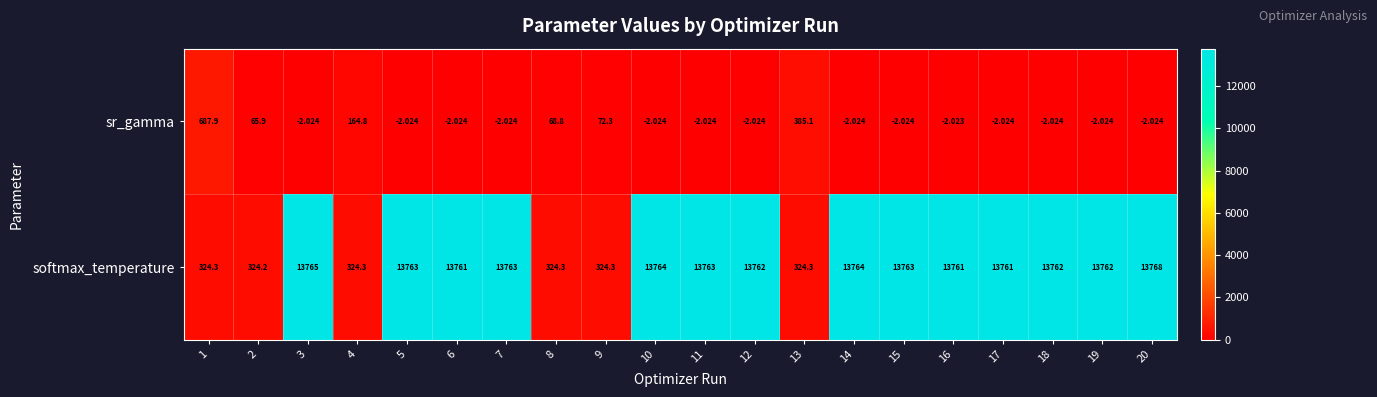

Which series has the largest range (max minus min)?

softmax_temperature